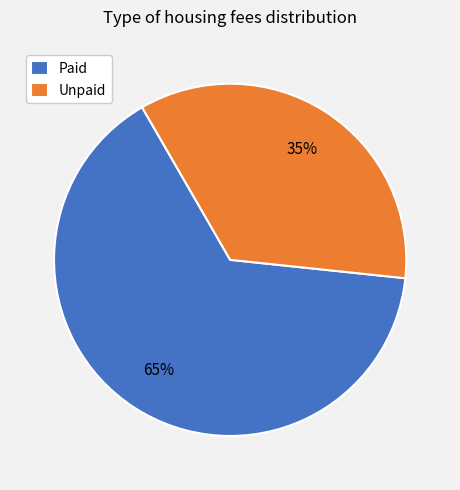

Which has a higher value, Unpaid or Paid?

Paid